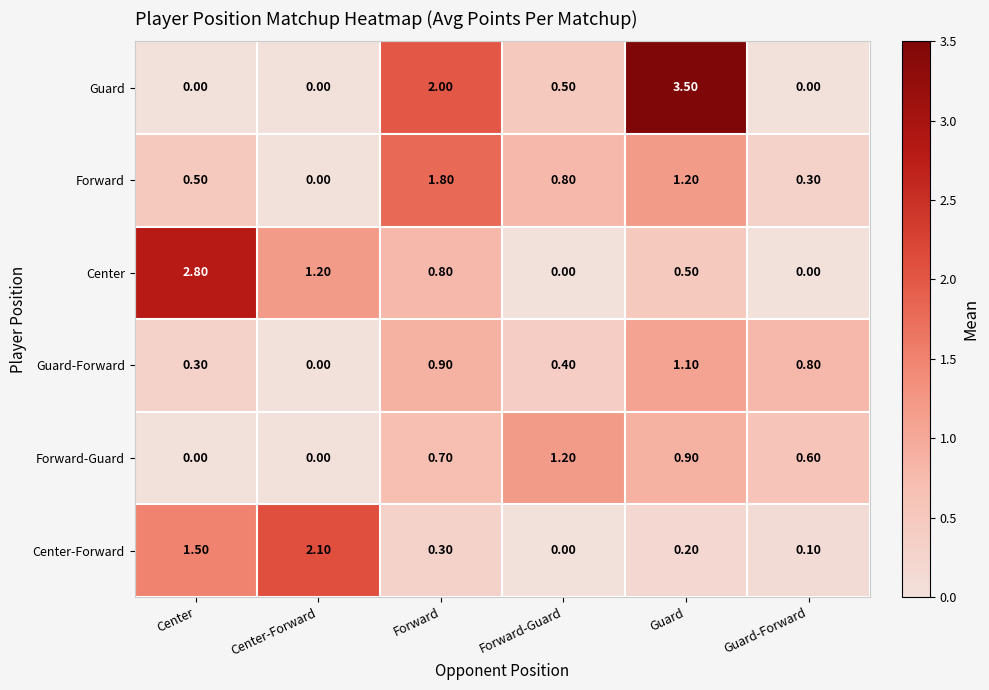

Which category has the highest value across all series?

Guard